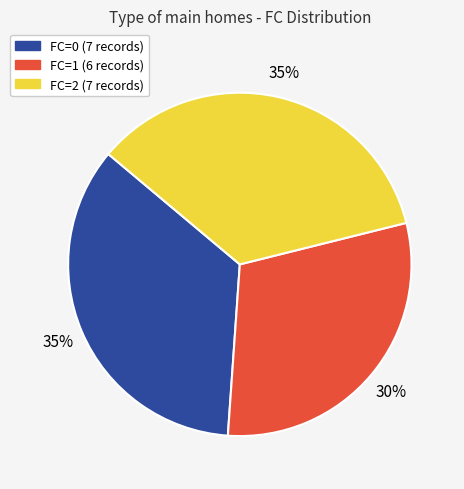

Is the sum of FC=1 and FC=0 greater than half?

Yes